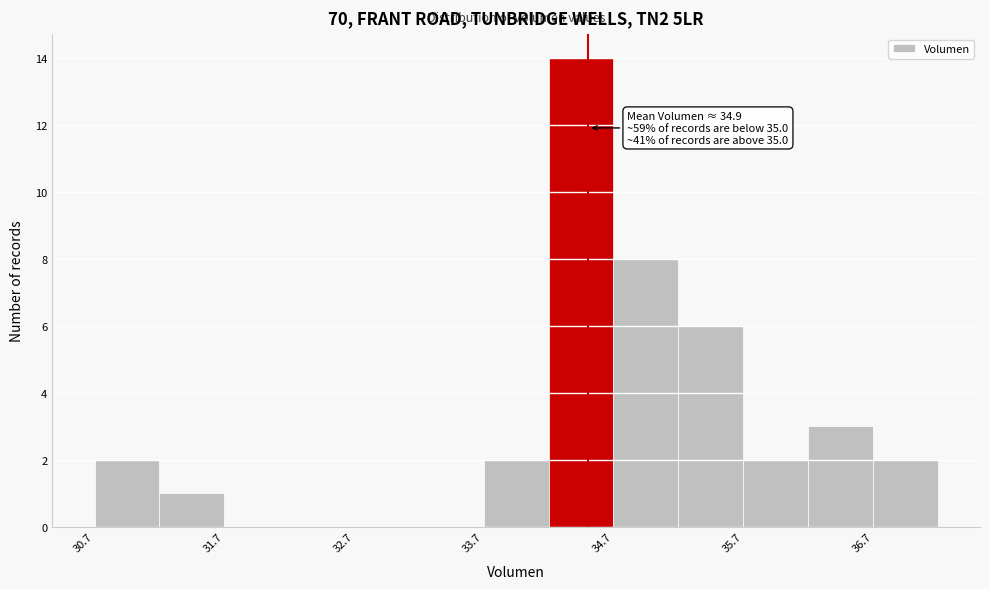

Which range on the x-axis has the tallest bar?

34.2 to 34.7